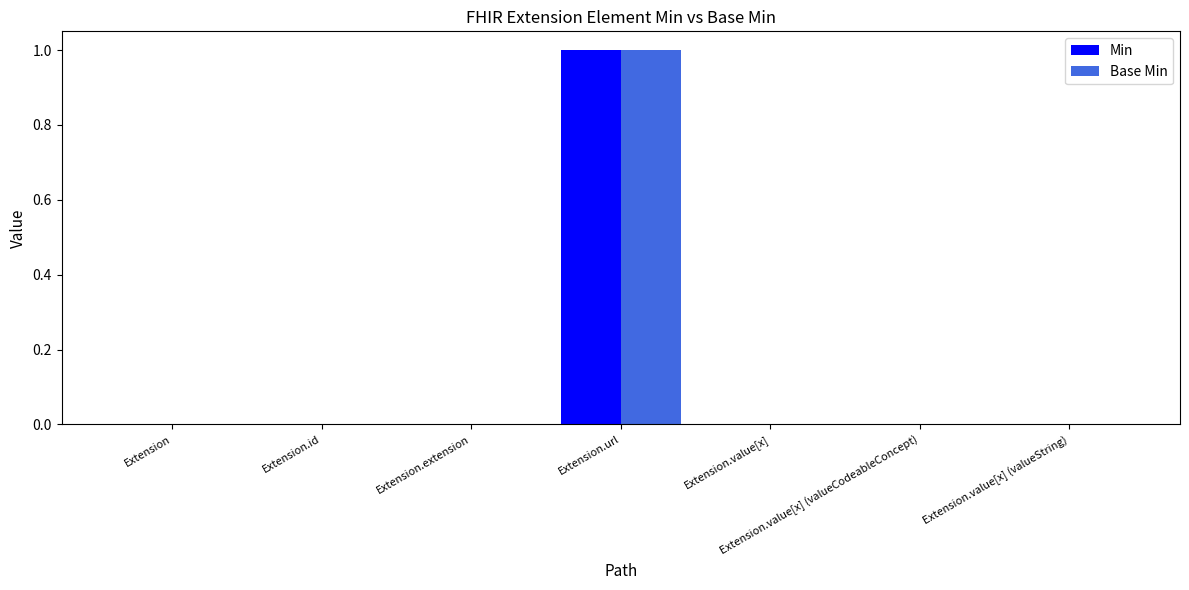

Which label corresponds to the largest value in the chart?

Extension.url